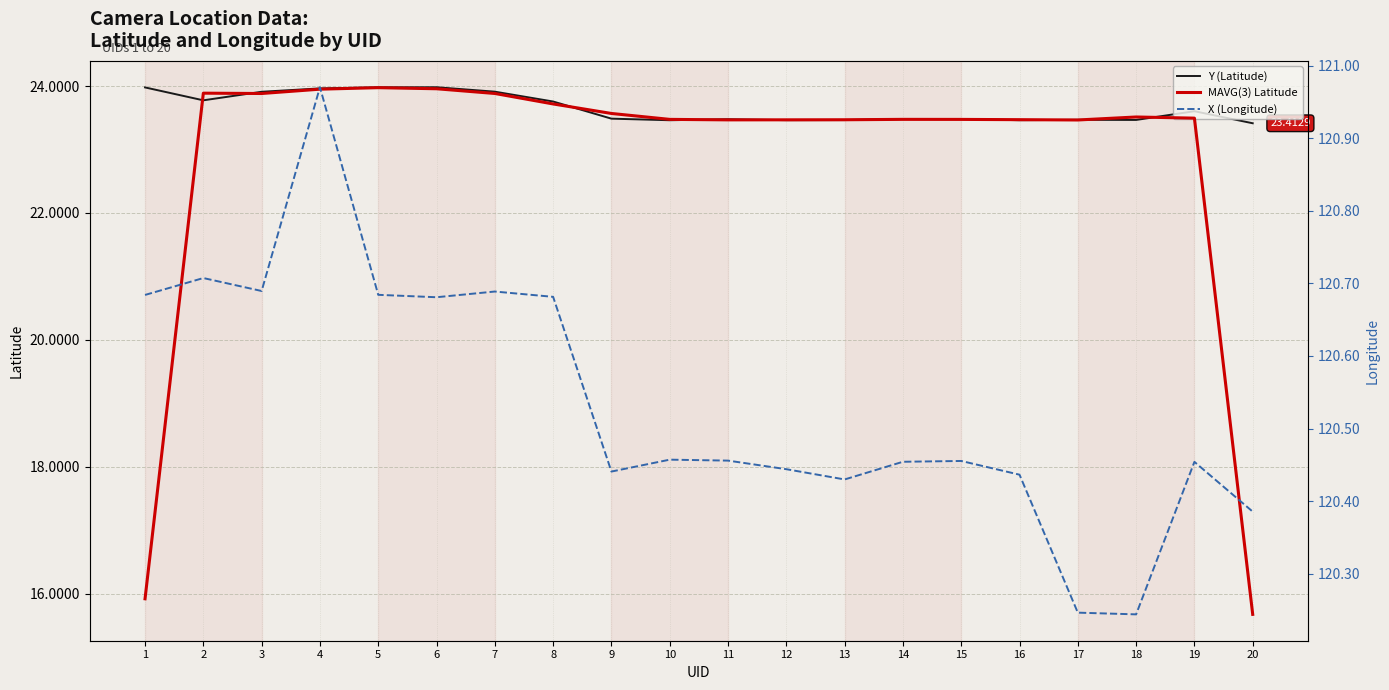

What are all the series names shown in the legend?

Y (Latitude), MAVG(3) Latitude, X (Longitude)